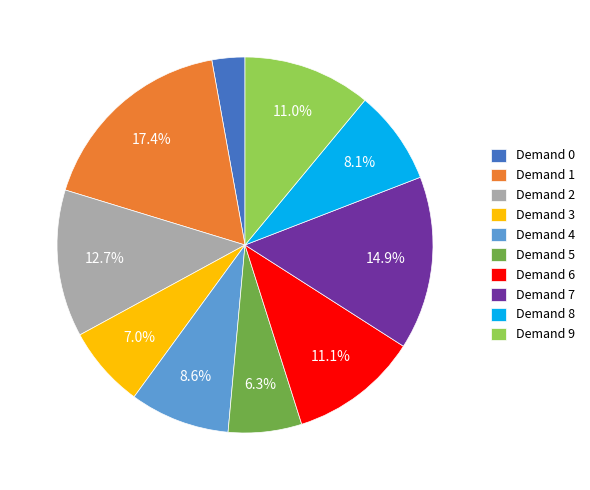

To the nearest percent, what is the average slice percentage?

10%